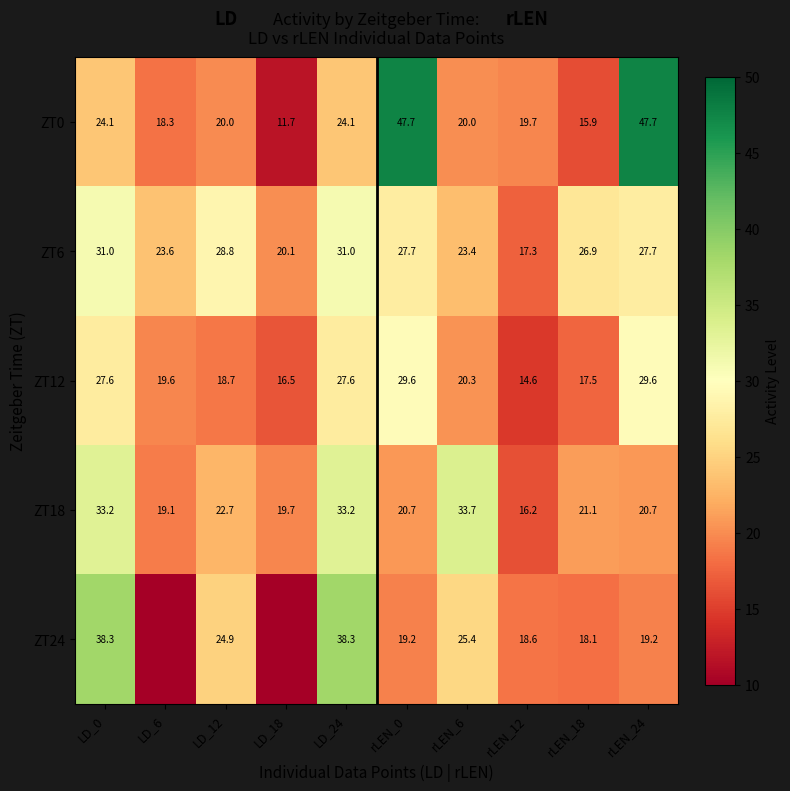

What is the average value of the ZT12 series?

22.2